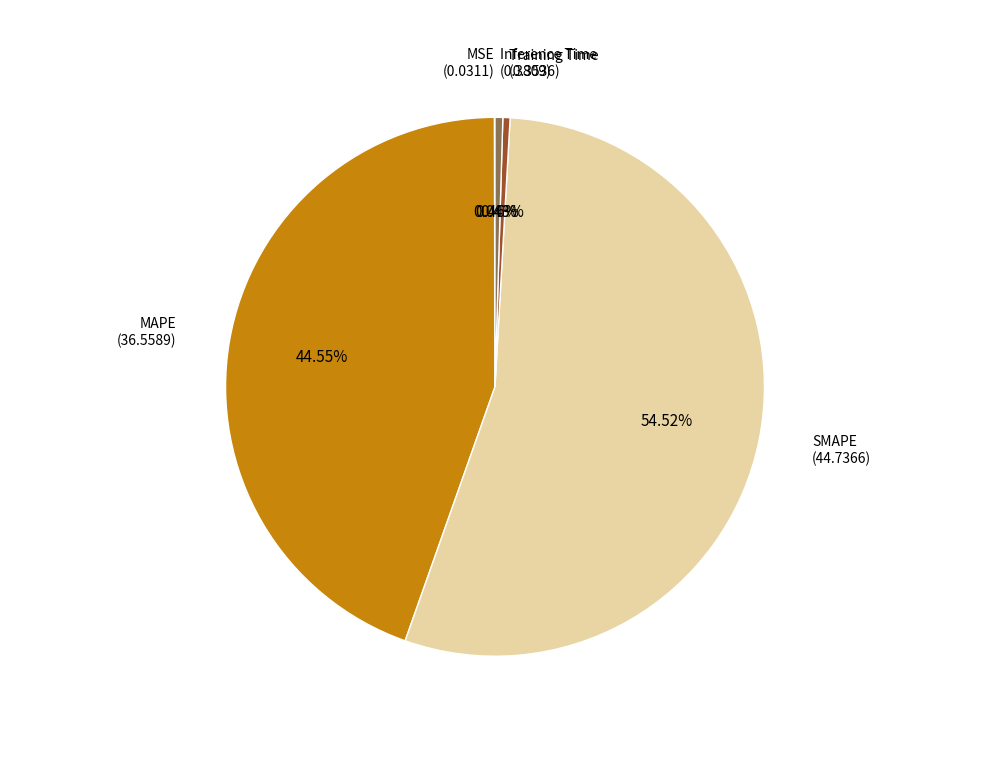

What is the total percentage of SMAPE and MAPE?

99.1%